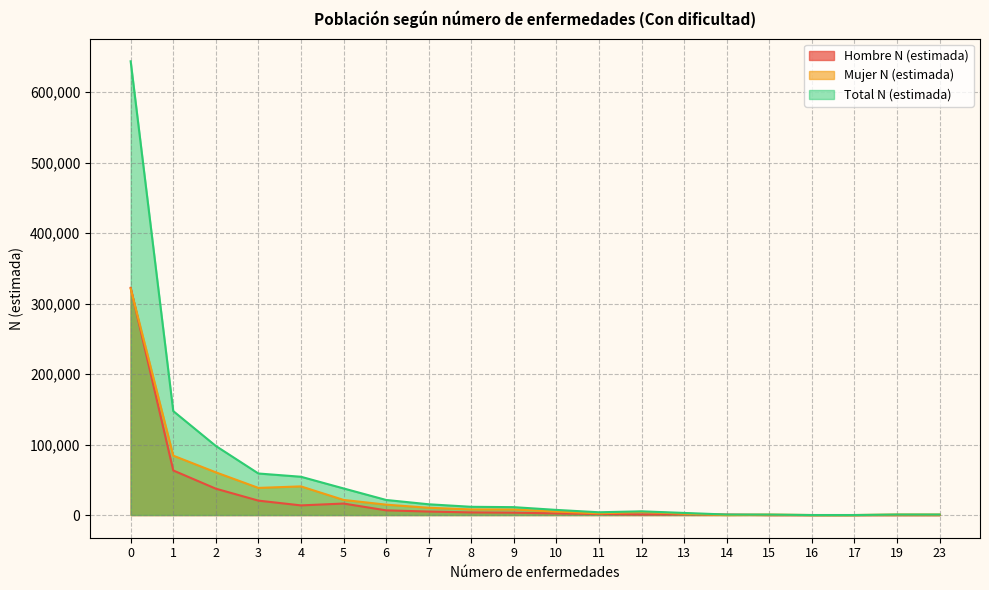

What is the sum of the Hombre N (estimada) values at 7 and 17?

4942